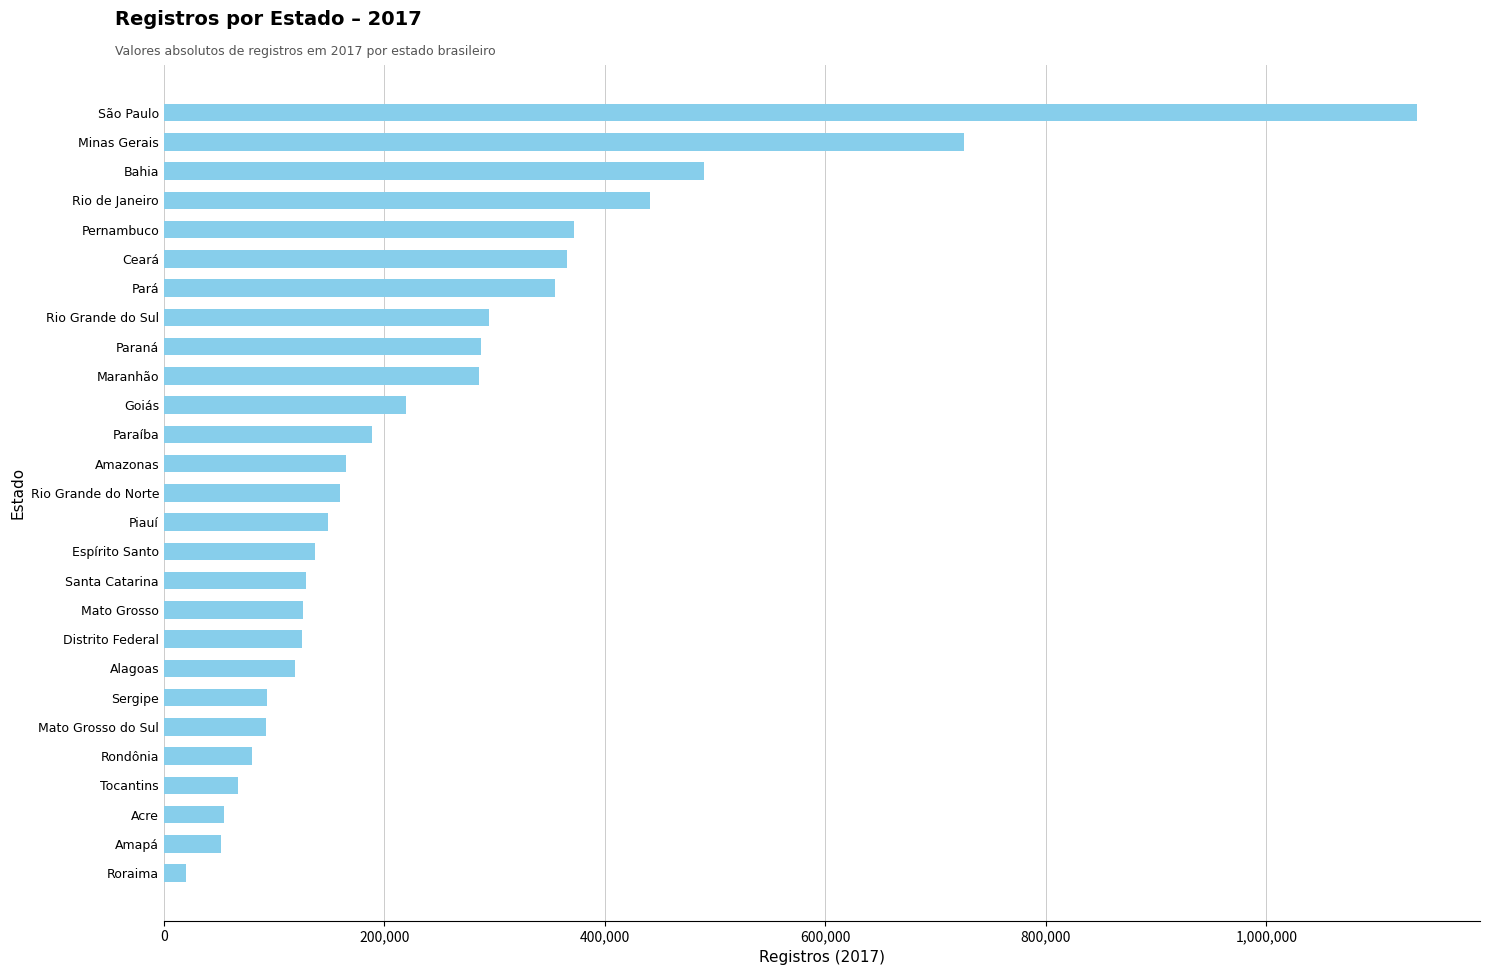

Where is the data nearest to the value 578560?

Bahia